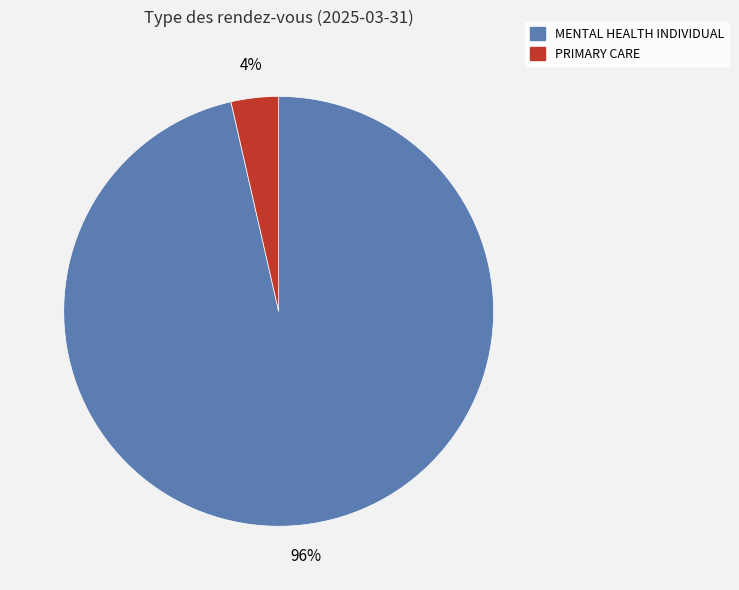

Rank the categories by value from lowest to highest.

PRIMARY CARE, MENTAL HEALTH INDIVIDUAL